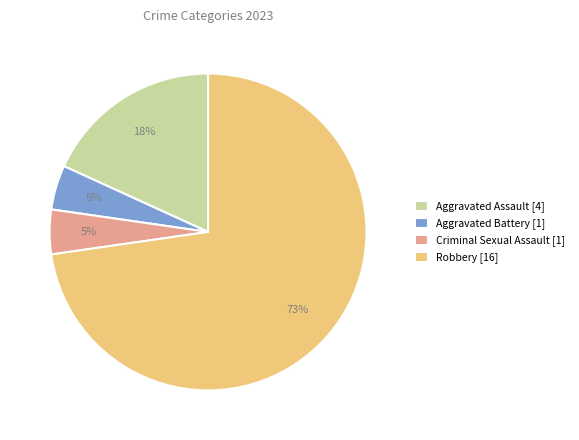

Is Robbery the majority of the pie?

Yes